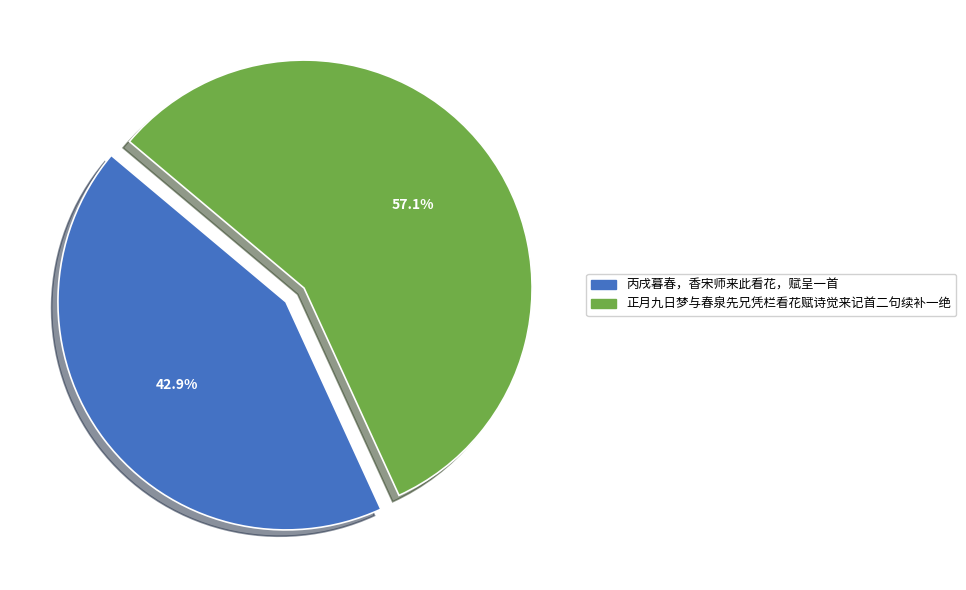

Which category has the smallest portion of the pie?

丙戌暮春，香宋师来此看花，赋呈一首